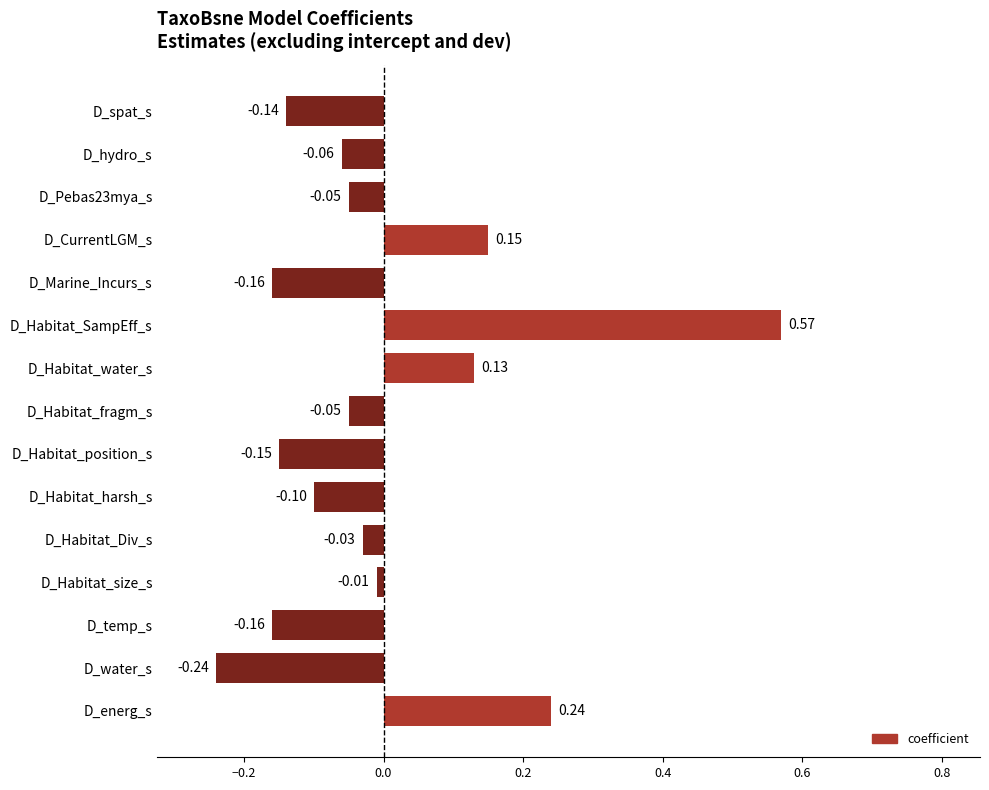

Where is the data nearest to the value 0?

D_Habitat_size_s